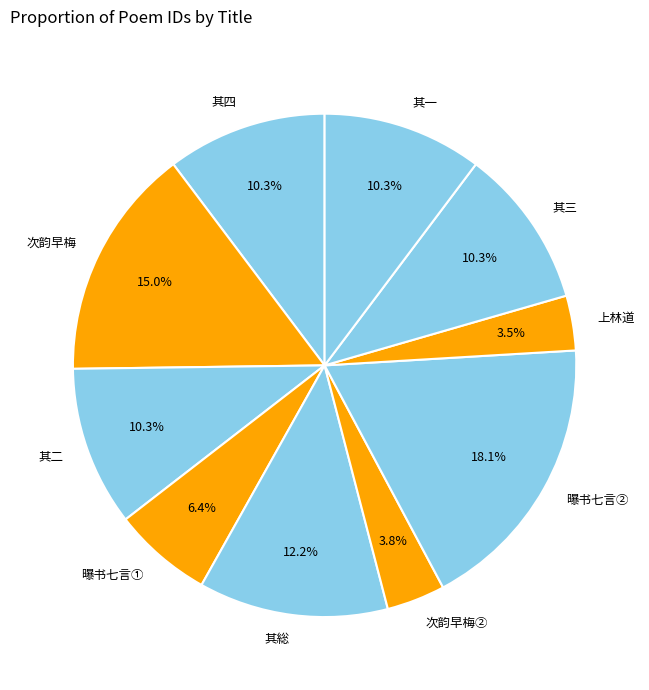

Do 曝书七言② and 其総 together represent more than half of the pie?

No